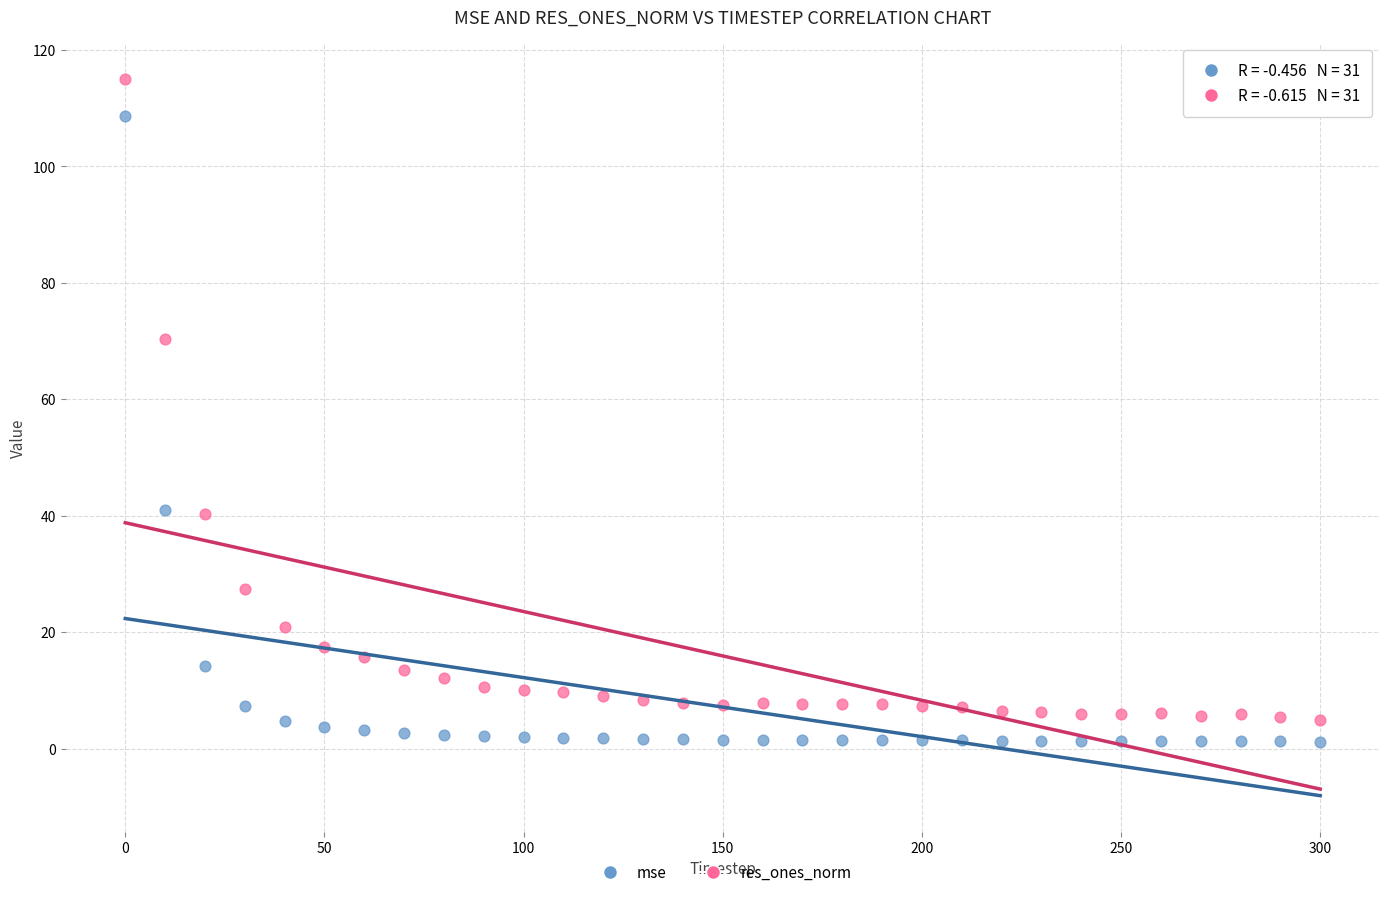

Across all data points, what is the range of Y values (max minus min)?

113.9